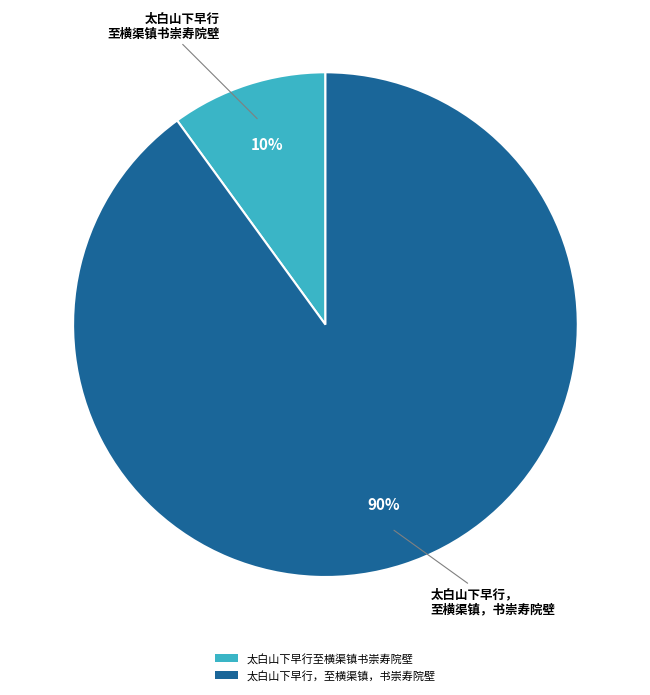

Is it true that 太白山下早行至横渠镇书崇寿院壁 is 10% of the pie?

True